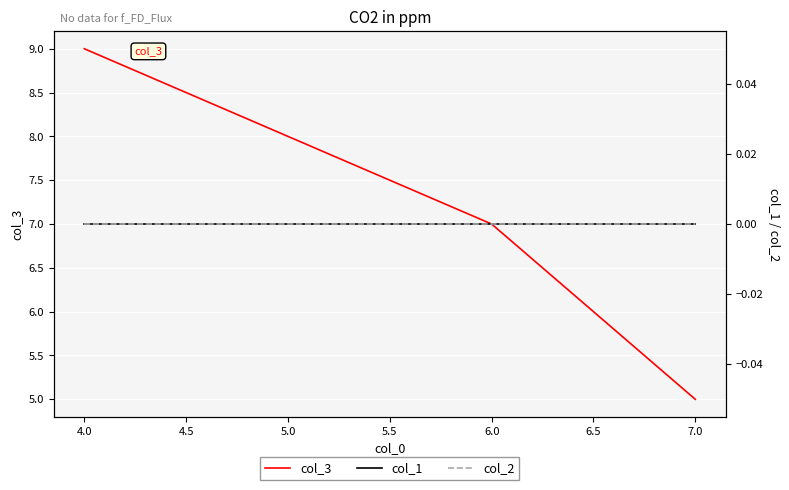

How many lines are shown in the chart?

3